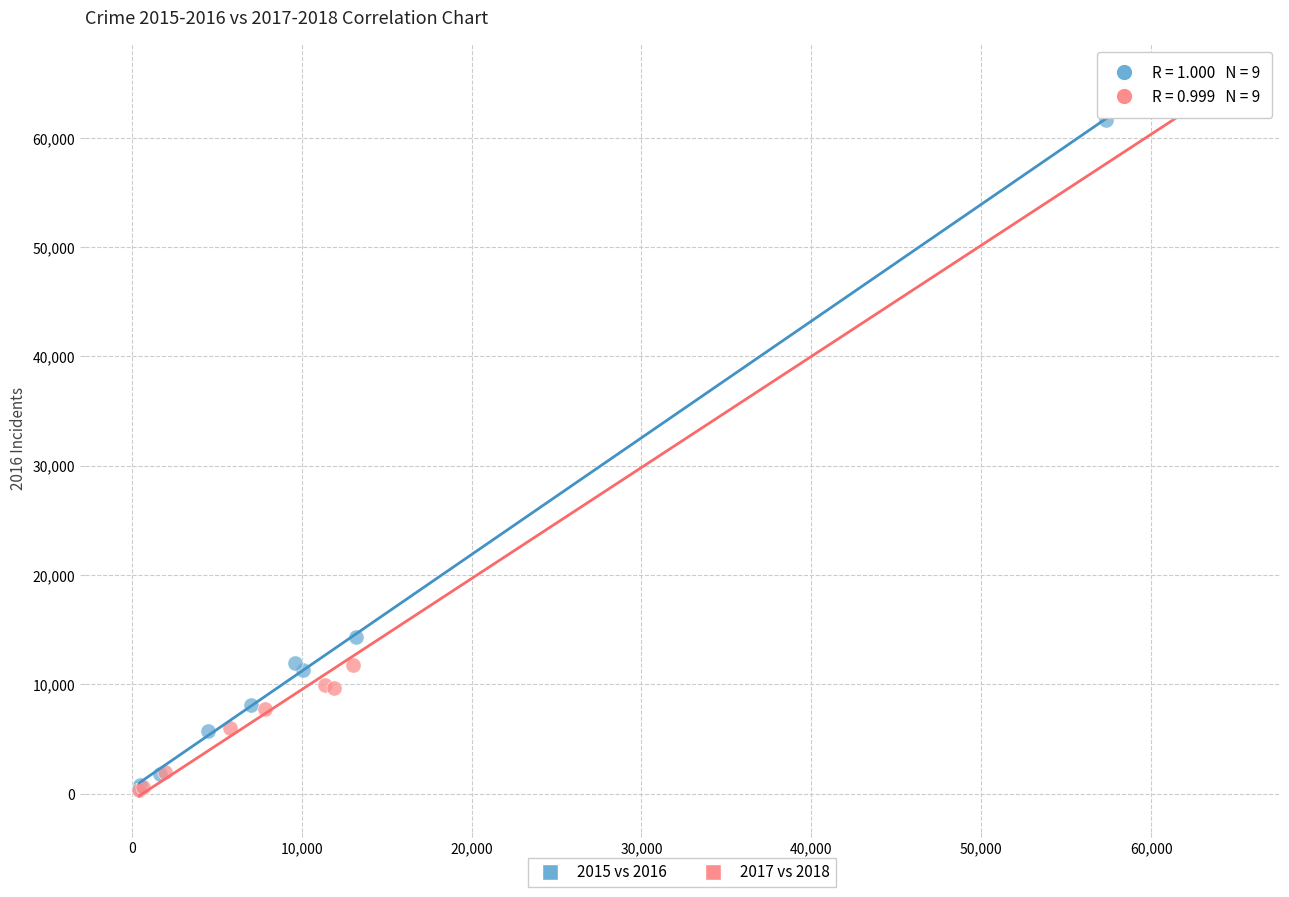

Which series reaches the maximum Y coordinate?

2017 vs 2018